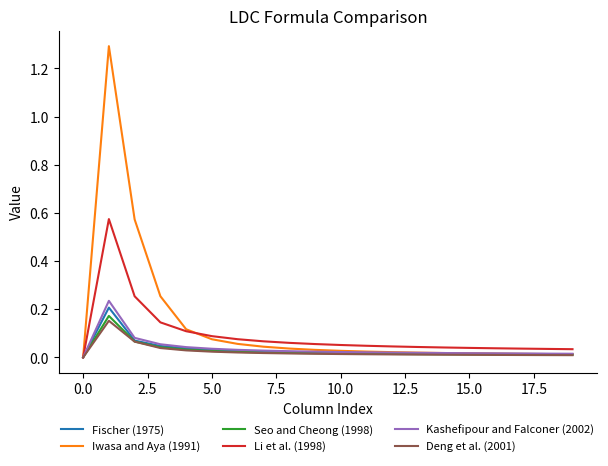

Which series has the widest spread of values?

Iwasa and Aya (1991)